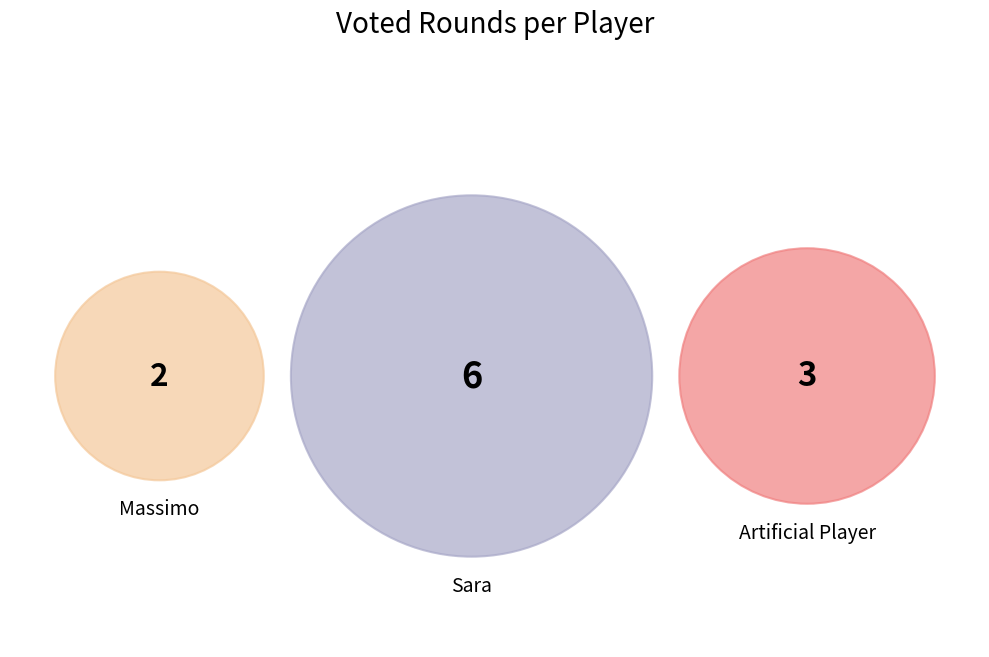

How many segments does this pie chart have?

3